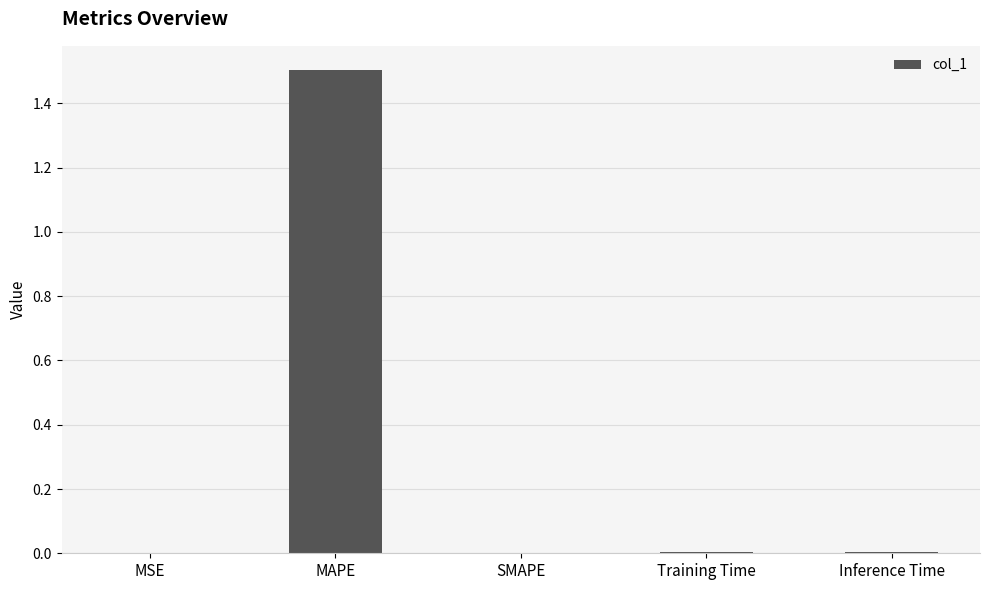

Between MAPE and Inference Time, which is larger?

MAPE